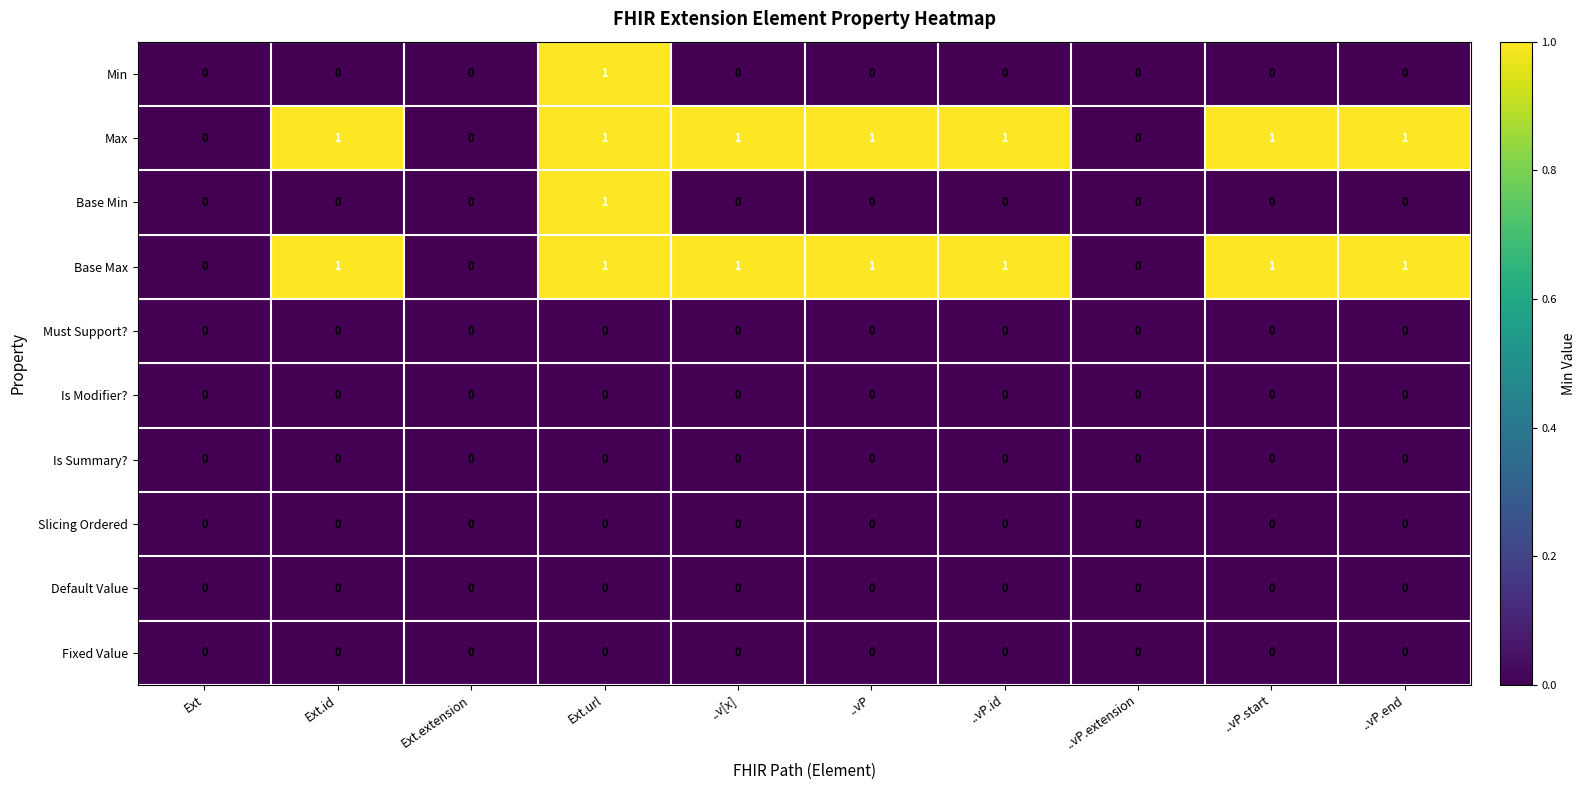

At which category is the sum across all series the highest?

Ext.url